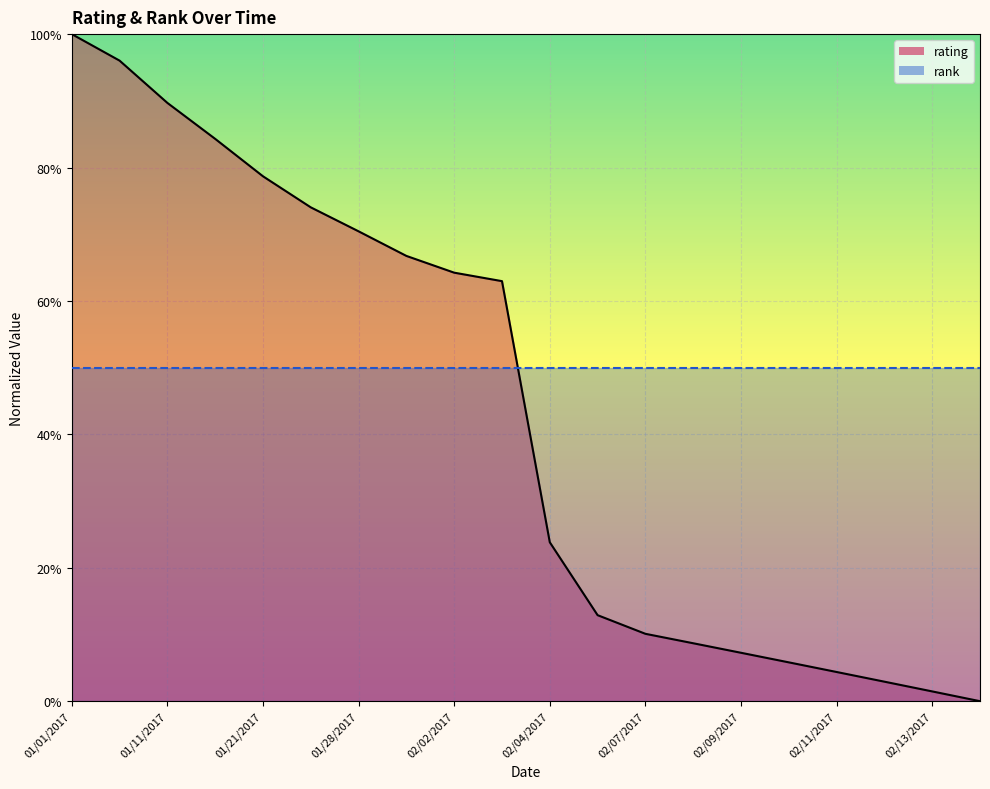

Is it true that the value at 01/05/2017 is 1.5?

False